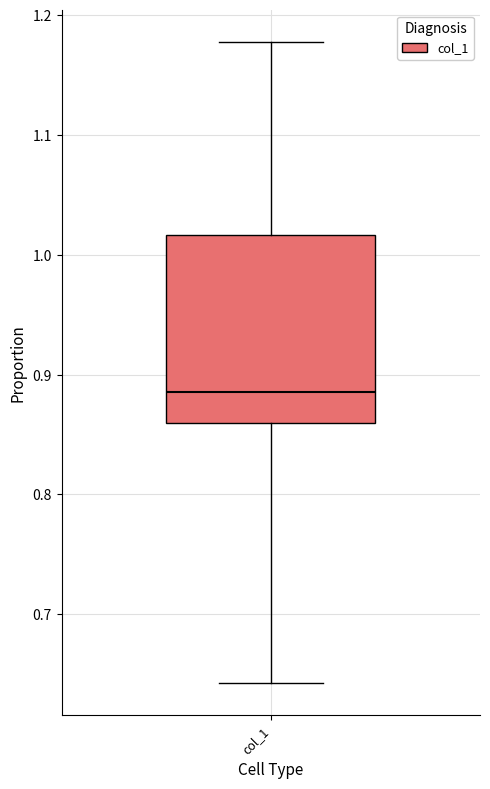

Read this box plot against the y-axis: the position of the median line, the range covered by the box, and the ends of both whiskers. The values are not printed on the chart, so give them approximately, as read against the axis.

median 0.89, box 0.86 to 1.02, whiskers 0.64 to 1.18